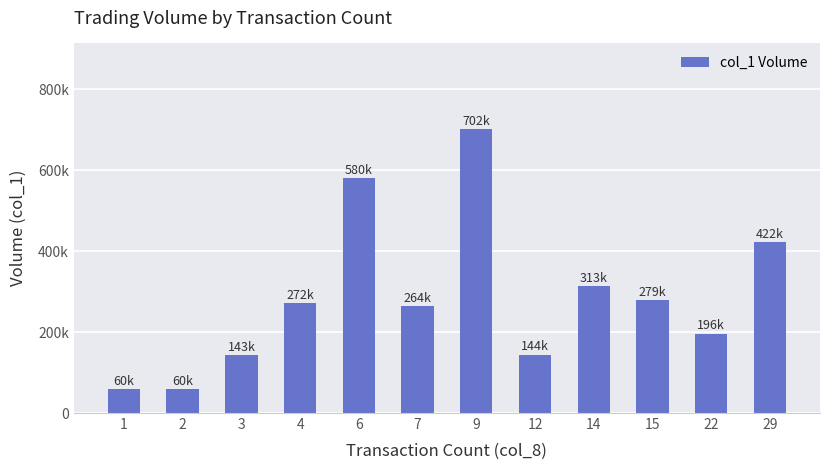

Read the value at 22, to the nearest 100.

196000